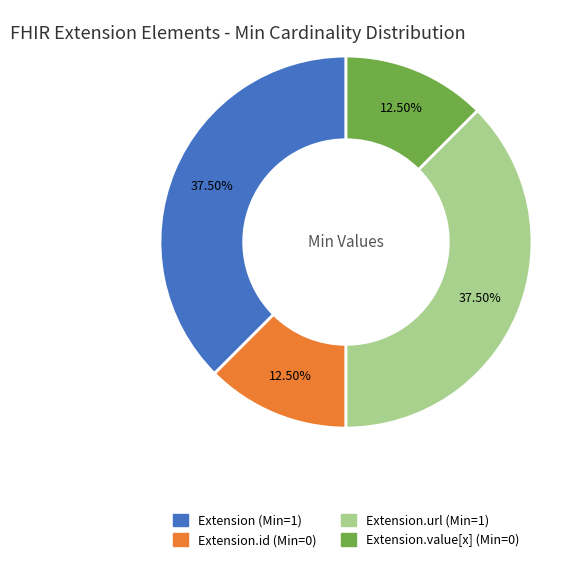

Is there any slice that represents more than half of the pie?

No